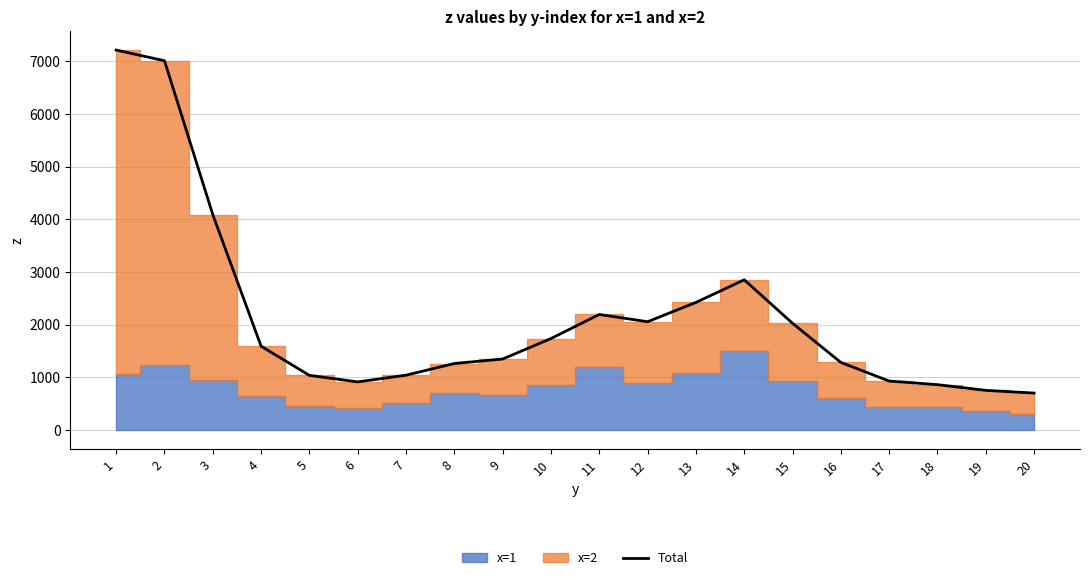

Reading left to right, extract all data points from this chart.

7216.4	7013.1	4088.4	1589.3	1035.1	911.1	1038.5	1260.7	1345.9	1735.0	2192.1	2054.4	2421.0	2850.8	2024.5	1280.9	926.9	858.5	750.0	698.9